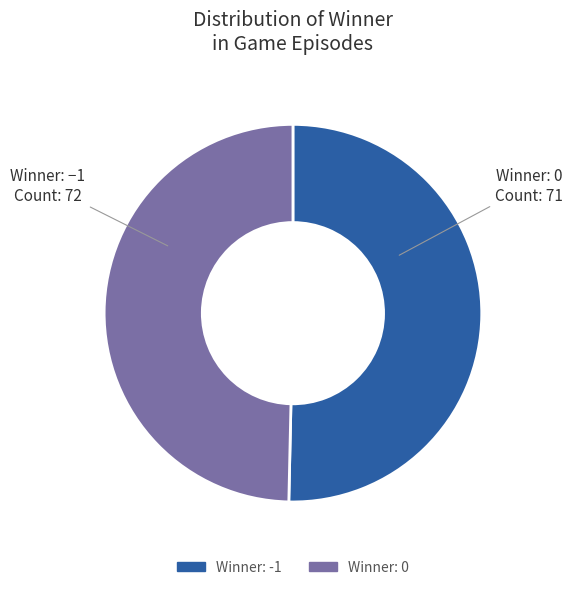

Rank the categories by value from lowest to highest.

Winner: 0, Winner: −1